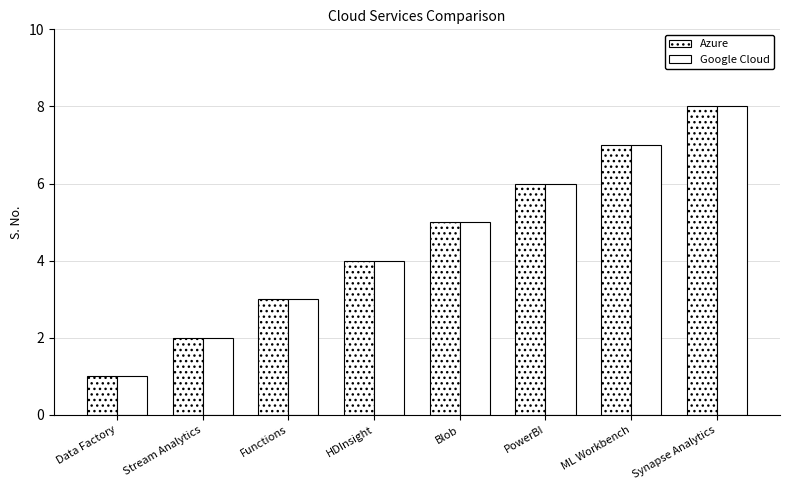

What is the maximum value for Azure?

8